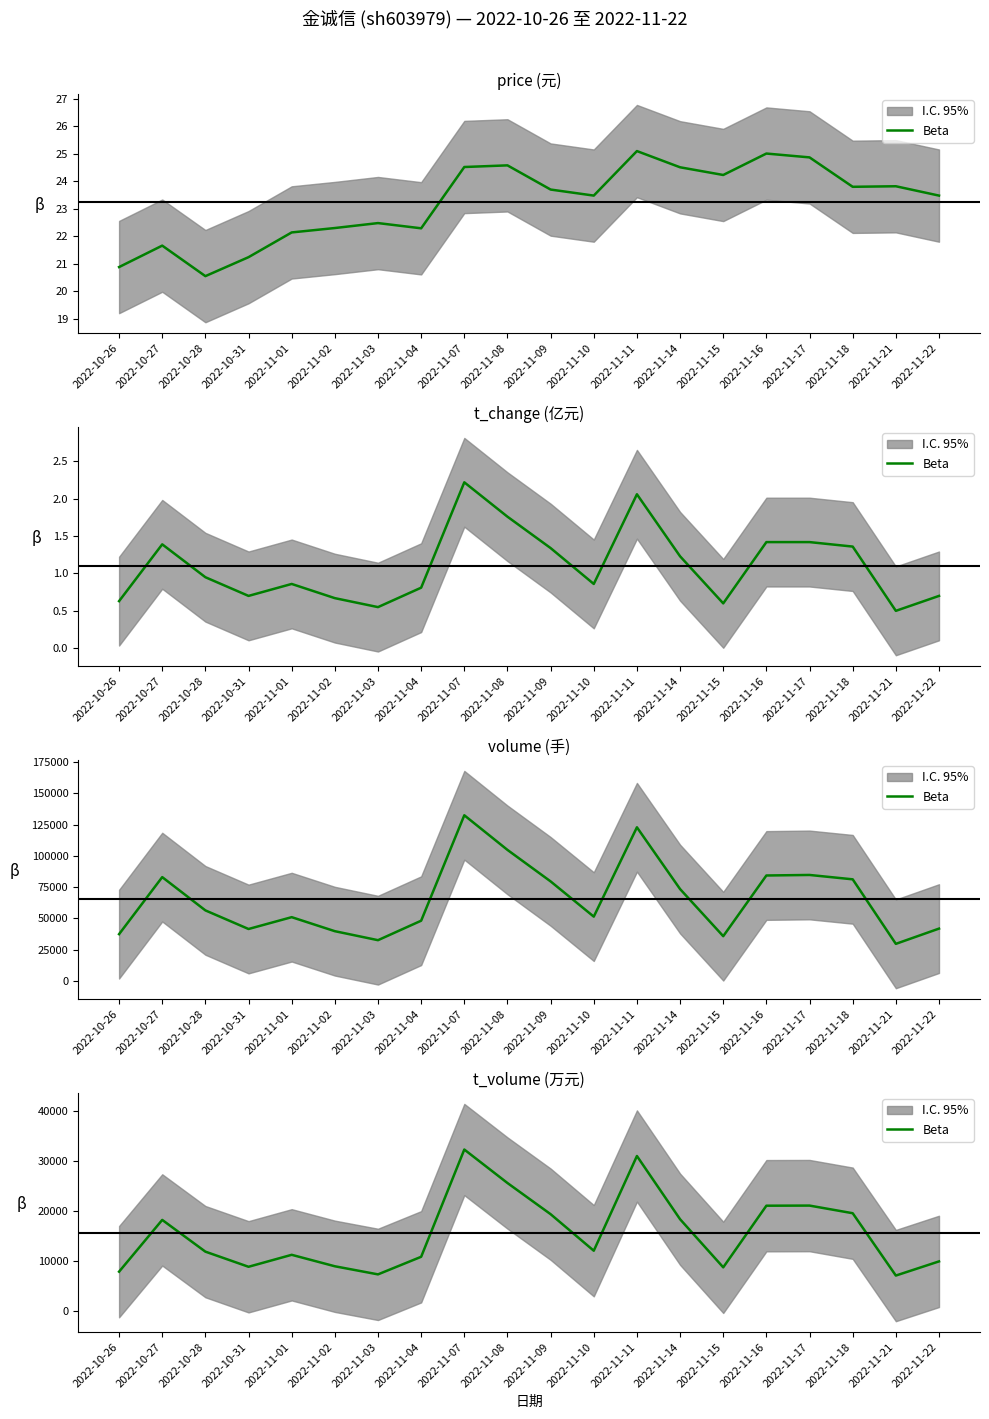

How many lines are shown in the chart?

1